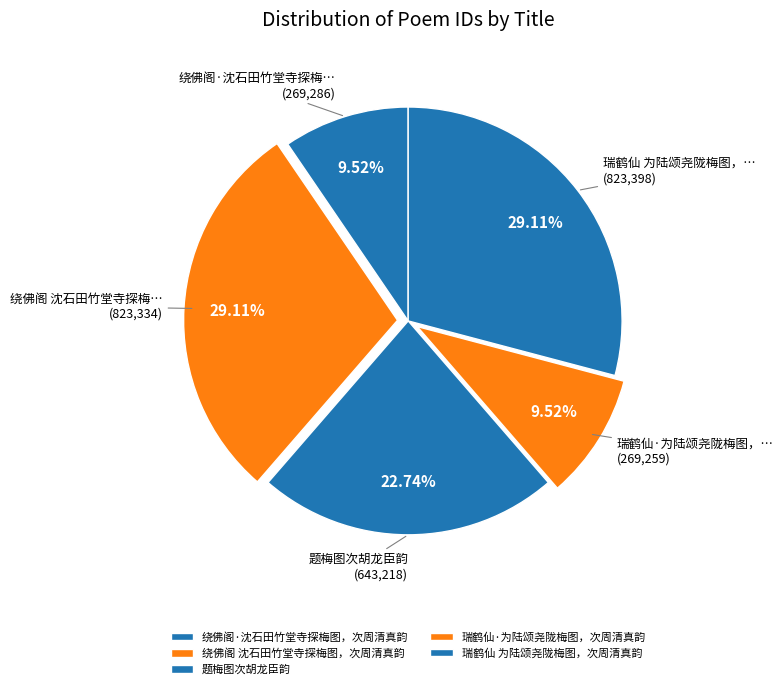

To the nearest percent, what percentage of the pie is 题梅图次胡龙臣韵?

23%